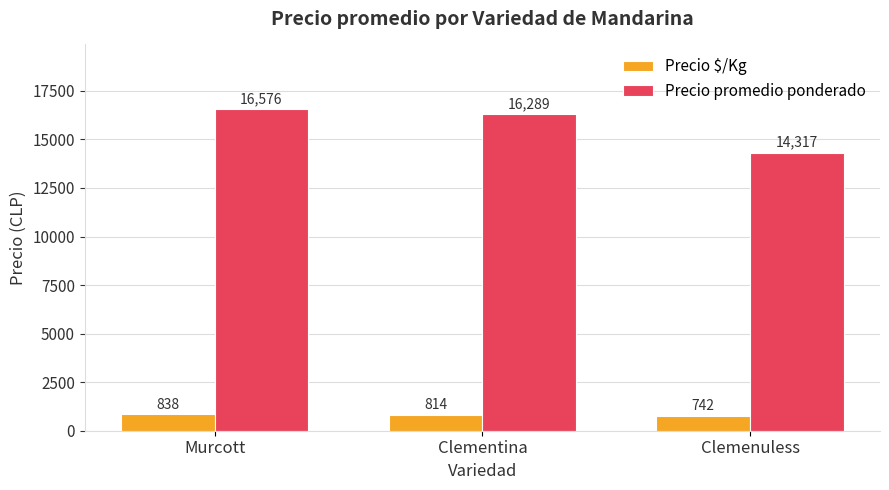

Does the chart contain any negative values?

No